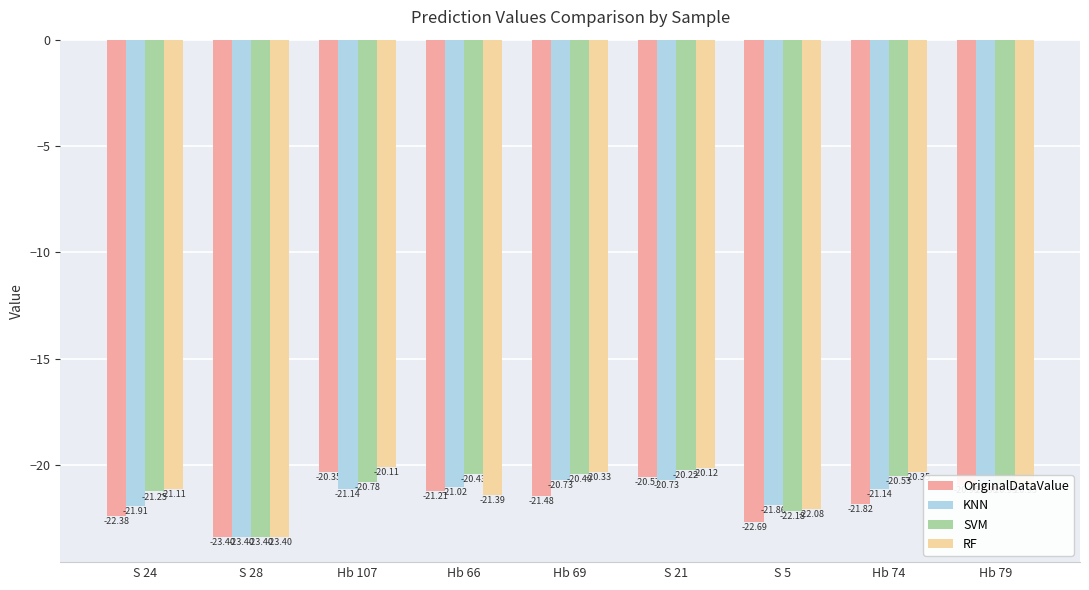

What is the label of the 2nd bar from the left?

S 28